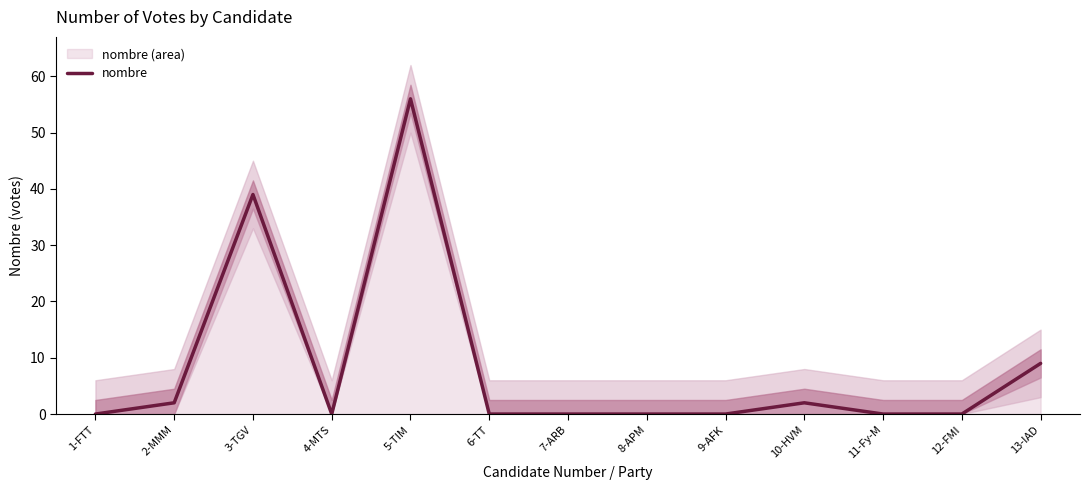

Where is the first local minimum?

4-MTS